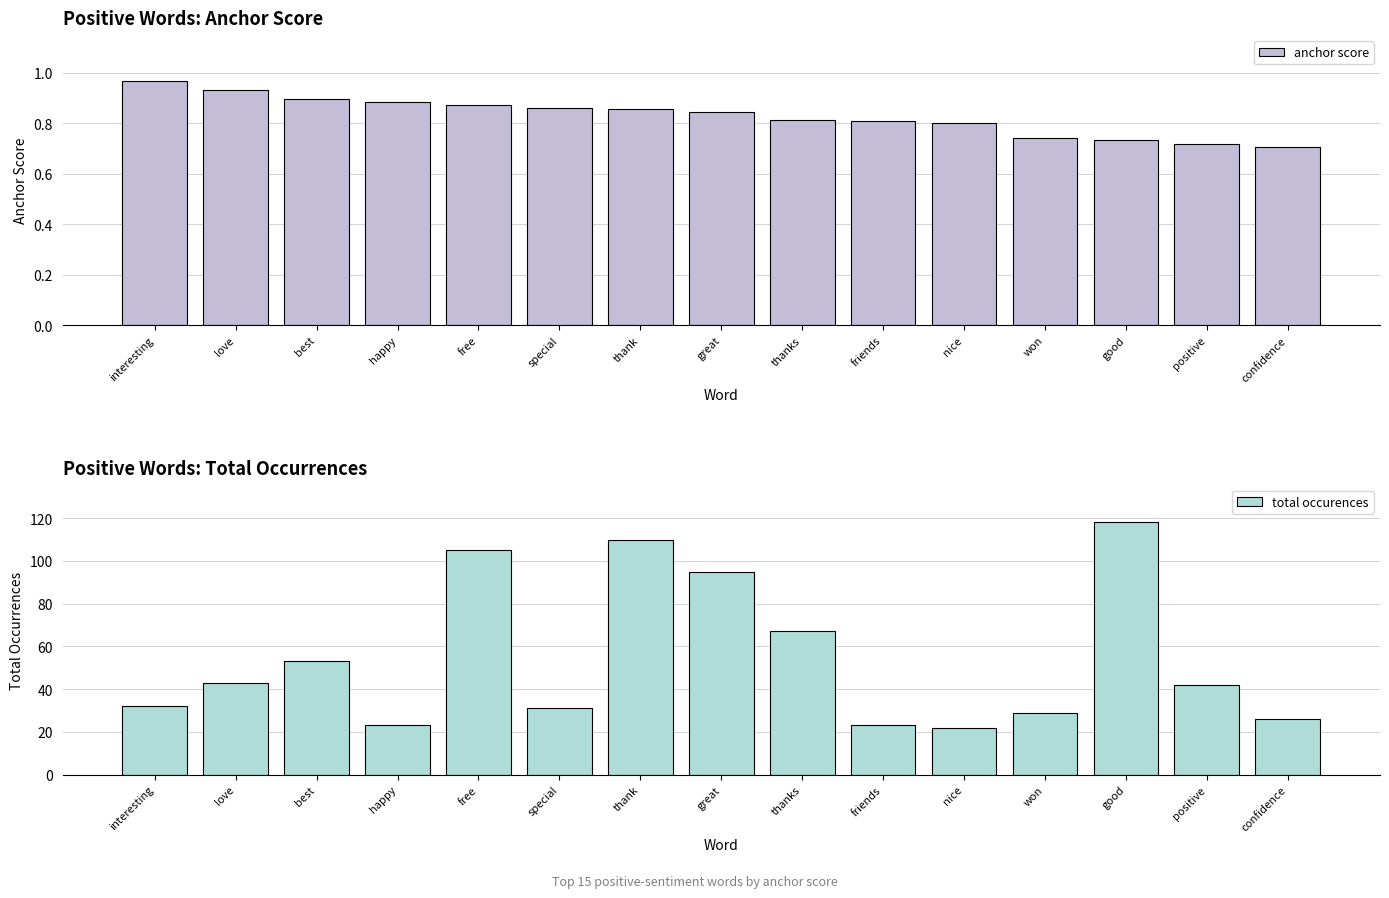

At which category does the chart reach its peak across all series?

good